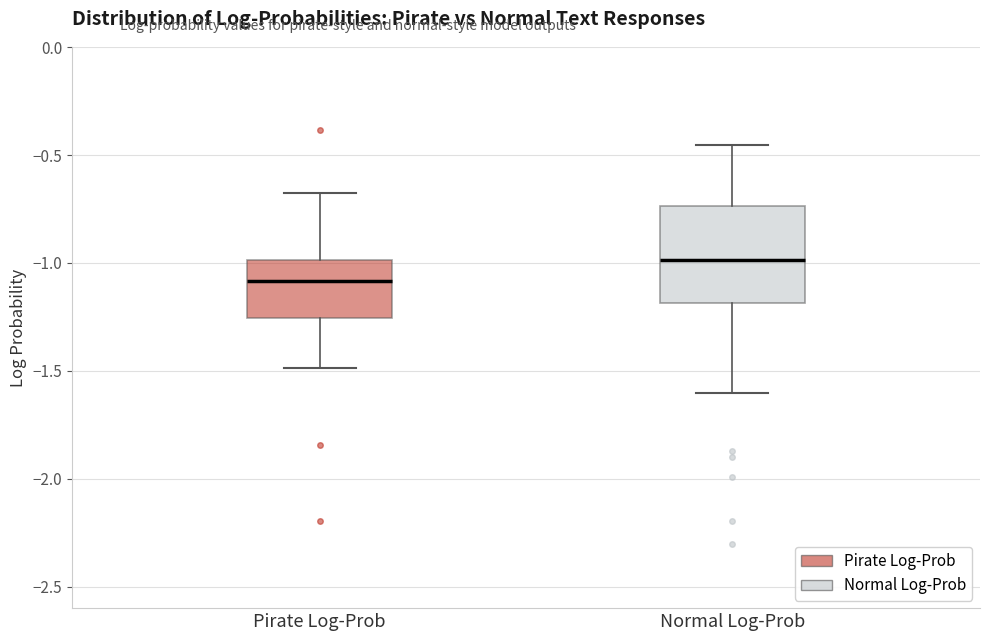

Where does the lower whisker of the box for Pirate Log-Prob end on the y-axis? The values are not printed on the chart, so give them approximately, as read against the axis.

-1.50